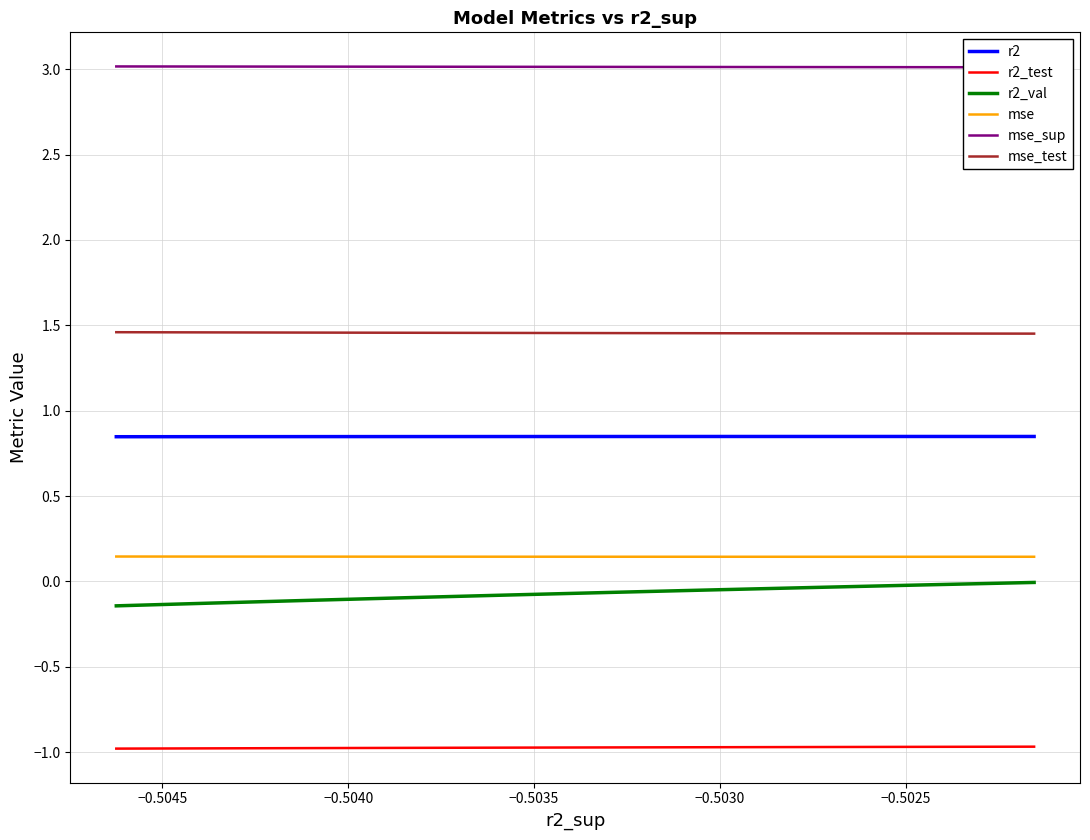

Count the mse values in the range 0 to 1.

10